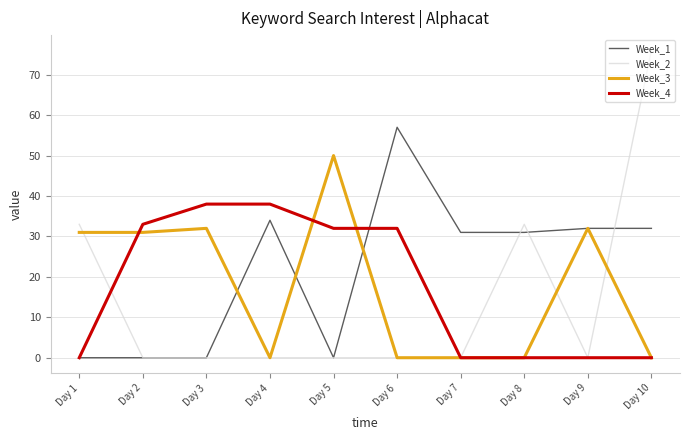

Is this an area chart (filled region under the line)?

No